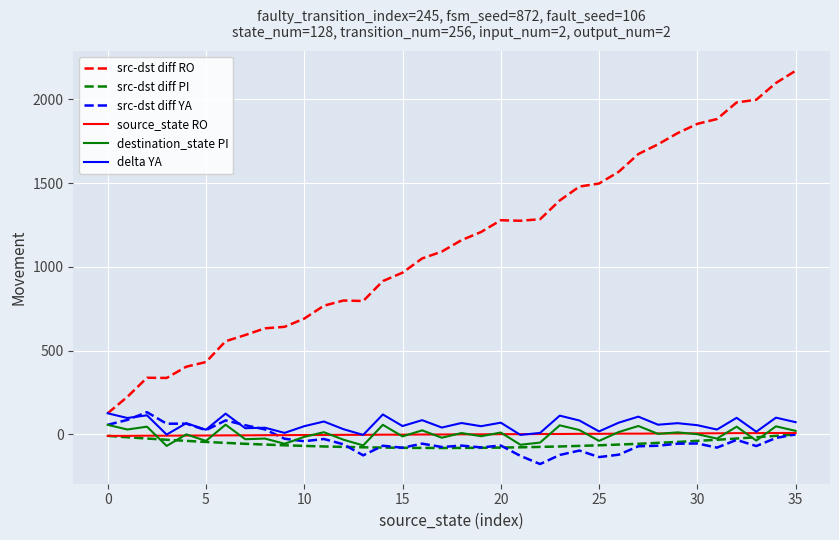

What is the greatest value displayed?

2170.0